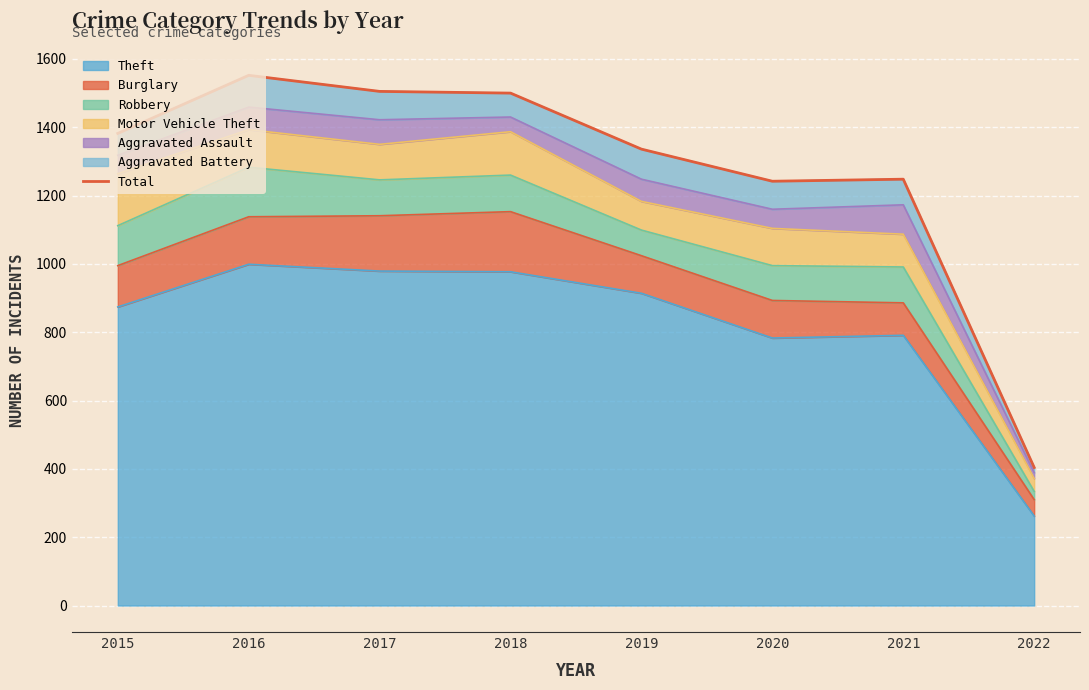

List the labels in order of value, smallest first.

2022, 2020, 2021, 2019, 2015, 2018, 2017, 2016